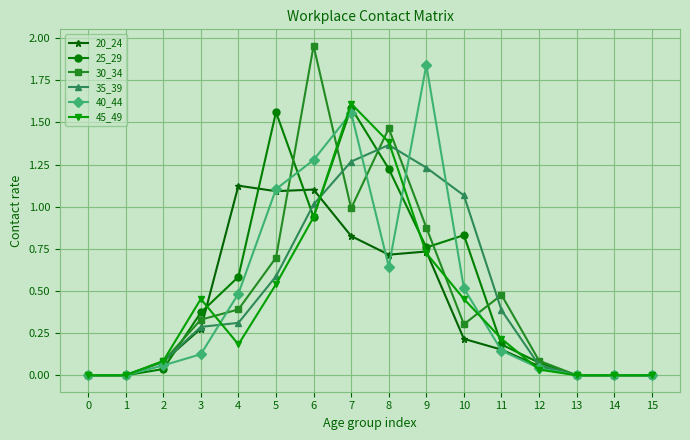

Which series has the largest range (max minus min)?

30_34